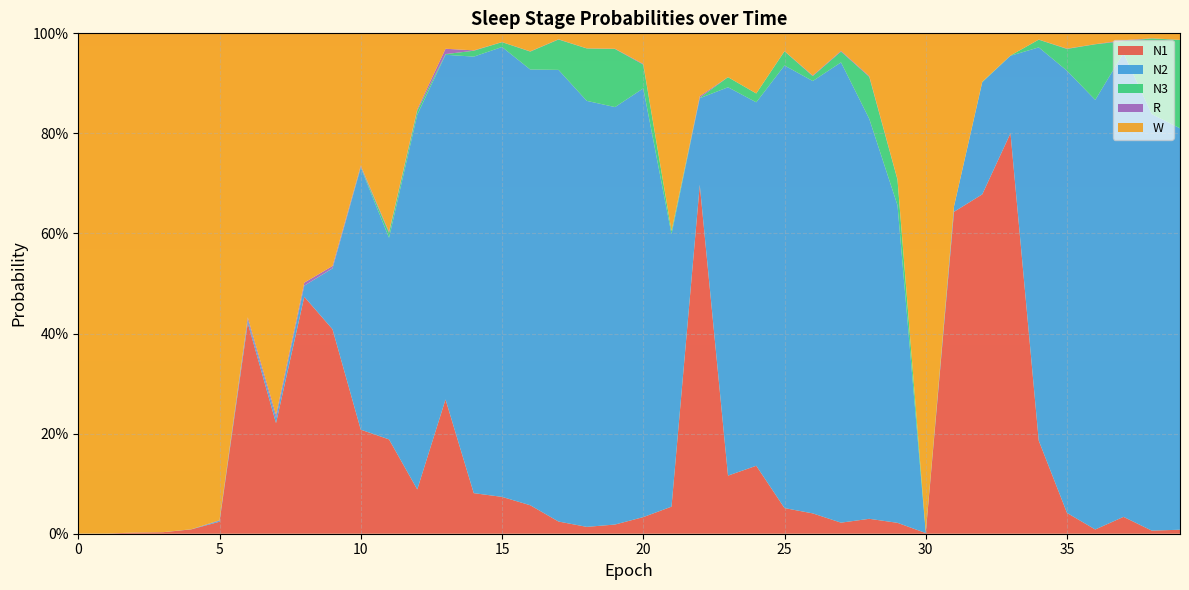

Reading right to left, extract all data points from this chart.

N1: 0.0	0.0	0.0	0.0	0.0	0.2	0.8	0.7	0.6	0.0	0.0	0.0	0.0	0.0	0.1	0.1	0.1	0.7	0.1	0.0	0.0	0.0	0.0	0.1	0.1	0.1	0.3	0.1	0.2	0.2	0.4	0.5	0.2	0.4	0.0	0.0	0.0	0.0	0.0	0.0
N2: 0.8	0.8	0.9	0.9	0.9	0.8	0.2	0.2	0.0	0.0	0.6	0.8	0.9	0.9	0.9	0.7	0.8	0.2	0.5	0.9	0.8	0.9	0.9	0.9	0.9	0.9	0.7	0.7	0.4	0.5	0.1	0.0	0.0	0.0	0.0	0.0	0.0	0.0	0.0	0.0
N3: 0.2	0.2	0.0	0.1	0.0	0.0	0.0	0.0	0.0	0.0	0.1	0.1	0.0	0.0	0.0	0.0	0.0	0.0	0.0	0.0	0.1	0.1	0.1	0.0	0.0	0.0	0.0	0.0	0.0	0.0	0.0	0.0	0.0	0.0	0.0	0.0	0.0	0.0	0.0	0.0
R: 0.0	0.0	0.0	0.0	0.0	0.0	0.0	0.0	0.0	0.0	0.0	0.0	0.0	0.0	0.0	0.0	0.0	0.0	0.0	0.0	0.0	0.0	0.0	0.0	0.0	0.0	0.0	0.0	0.0	0.0	0.0	0.0	0.0	0.0	0.0	0.0	0.0	0.0	0.0	0.0
W: 0.0	0.0	0.0	0.0	0.0	0.0	0.0	0.1	0.3	1.0	0.3	0.1	0.0	0.1	0.0	0.1	0.1	0.1	0.4	0.1	0.0	0.0	0.0	0.0	0.0	0.0	0.0	0.2	0.4	0.3	0.5	0.5	0.8	0.6	1.0	1.0	1.0	1.0	1.0	1.0